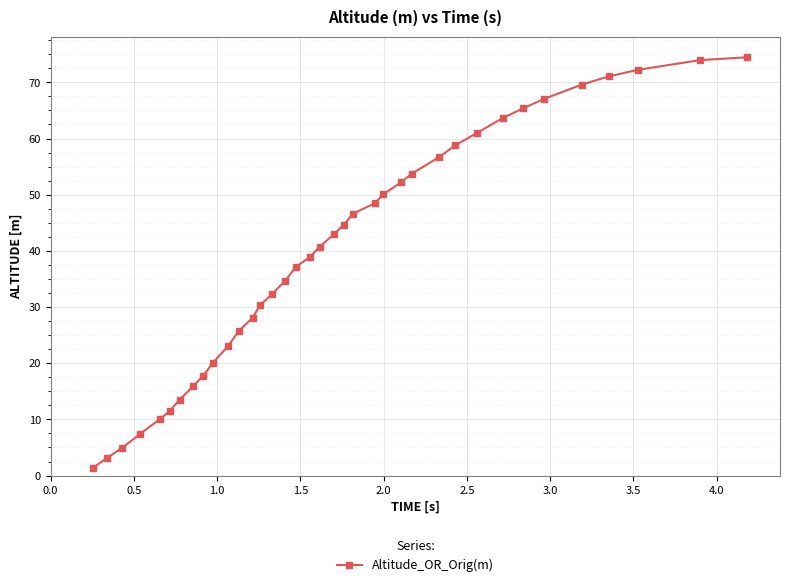

Reading right to left, transcribe all the data shown in this chart.

74.5	74.0	72.2	71.1	69.6	67.0	65.4	63.7	61.0	58.8	56.7	53.7	52.2	50.0	48.5	46.6	44.6	43.0	40.7	38.9	37.2	34.7	32.4	30.3	28.1	25.7	23.0	20.1	17.8	16.0	13.5	11.5	10.1	7.4	4.9	3.2	1.3